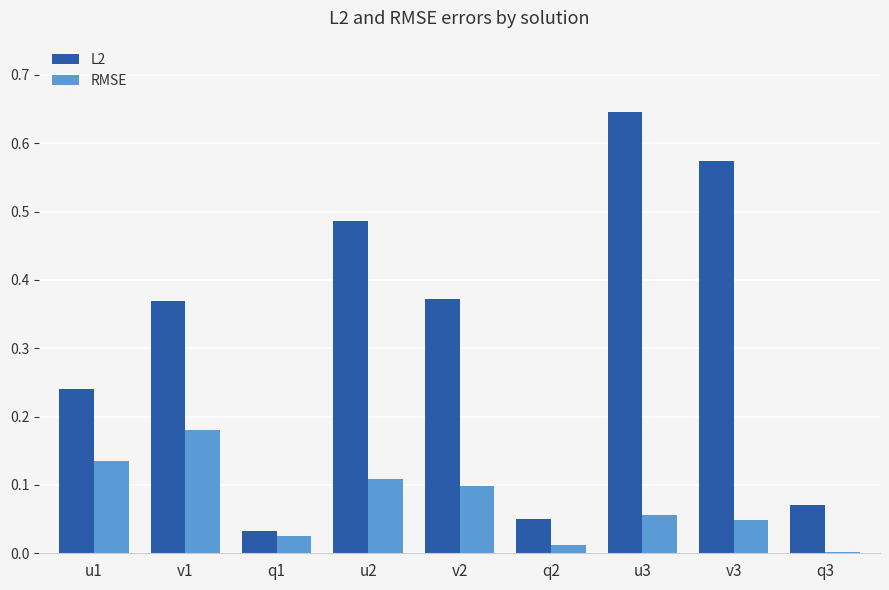

Which series changed the most between v1 and v3?

L2